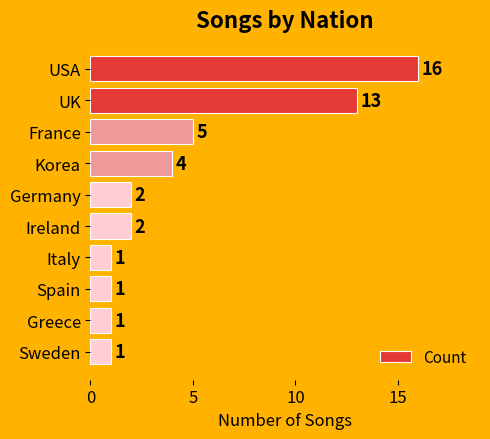

Does the chart contain any negative values?

No